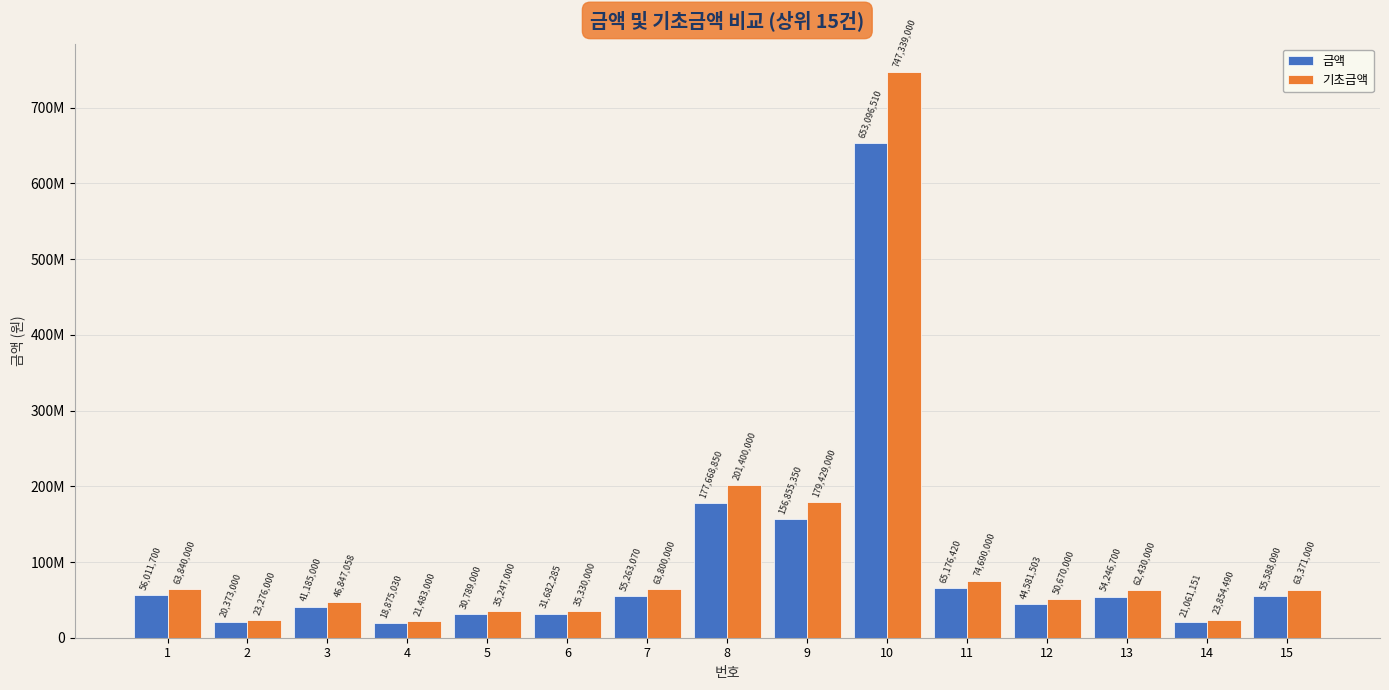

What are all the series names shown in the legend?

금액, 기초금액